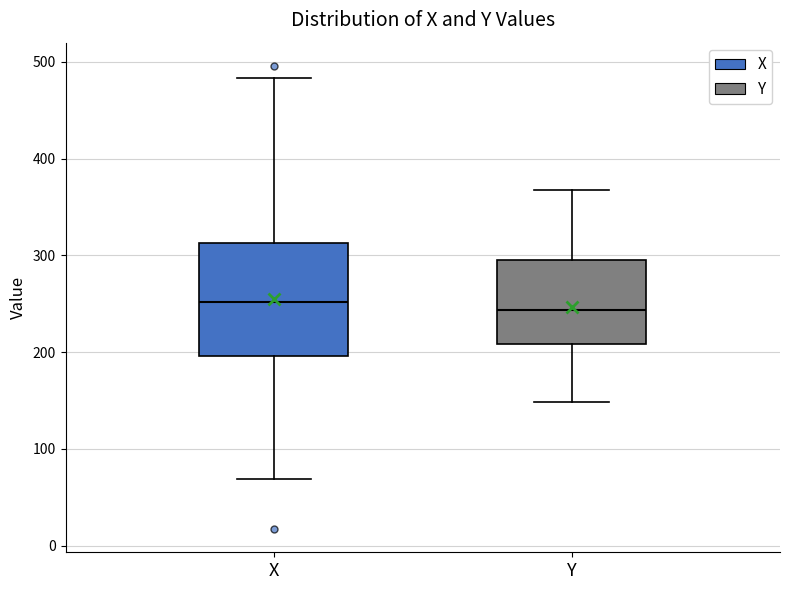

Which box is the tallest, from its lower edge to its upper edge?

X